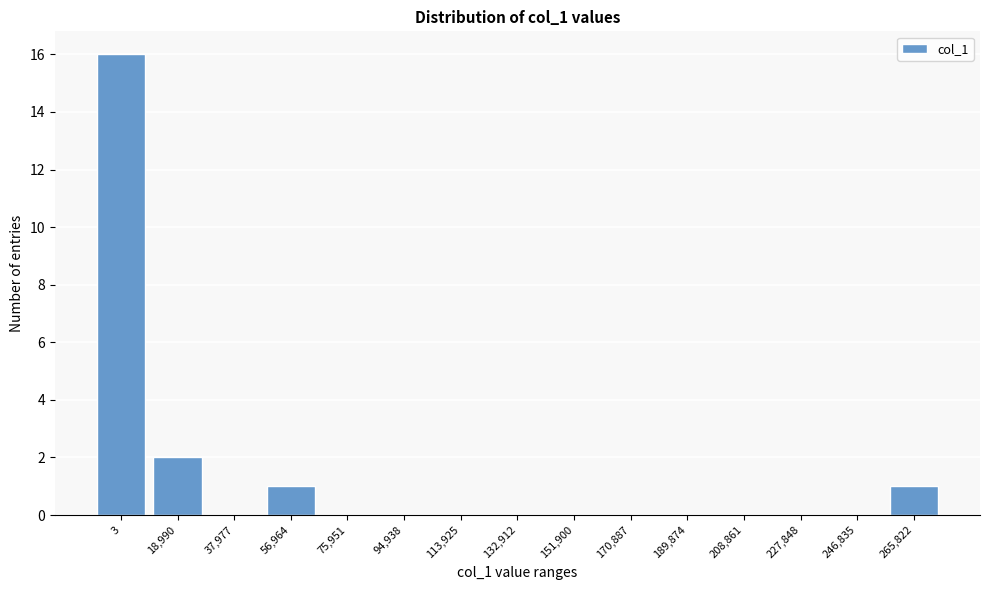

Reading left to right, what are all the values shown in this chart?

3=16	18,990=2	37,977=0	56,964=1	75,951=0	94,938=0	113,925=0	132,912=0	151,900=0	170,887=0	189,874=0	208,861=0	227,848=0	246,835=0	265,822=1